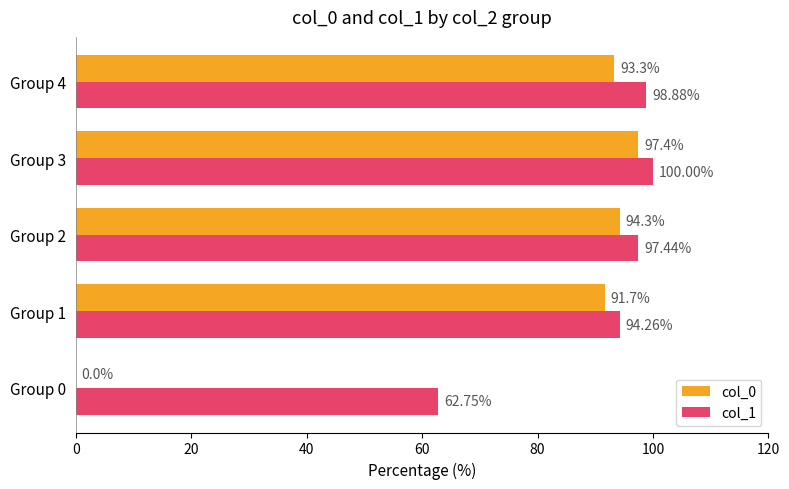

Which series has the largest total across all categories?

col_1